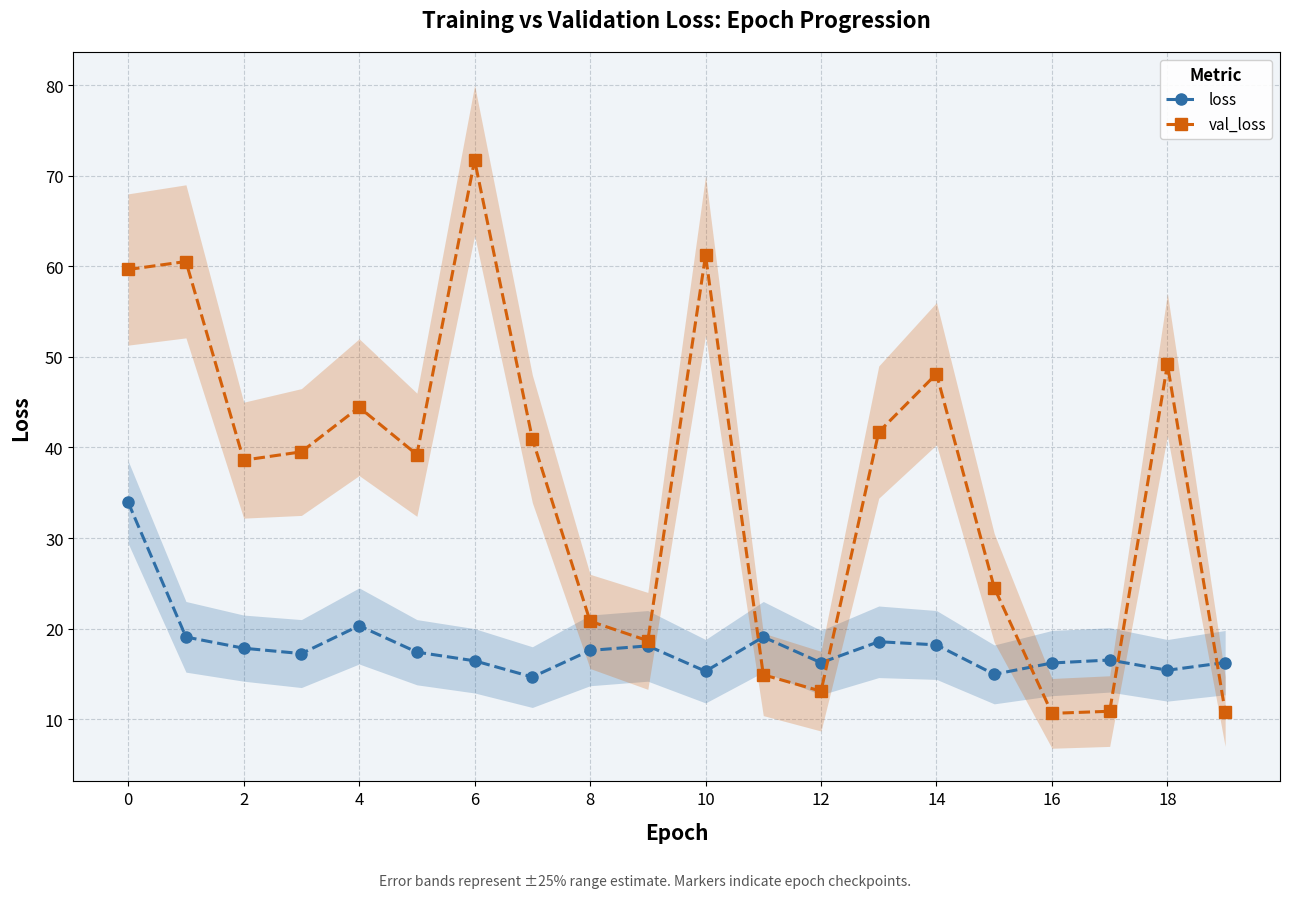

After their last crossing, which series has the higher values: loss or val_loss?

loss